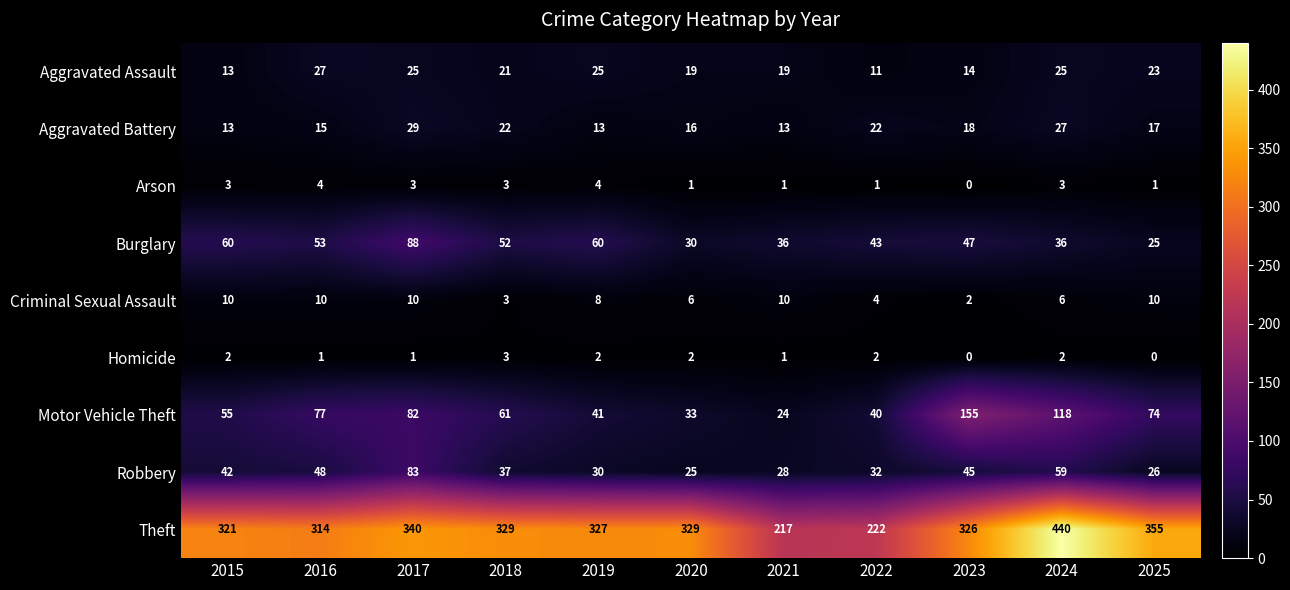

What is the maximum value for Robbery?

83